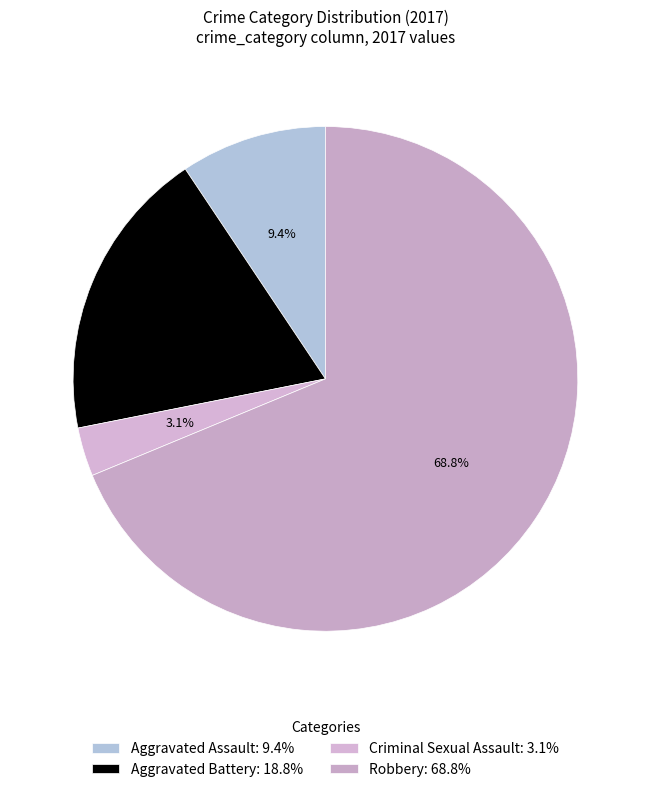

The Aggravated Battery slice represents 19% of the pie. True or false?

True